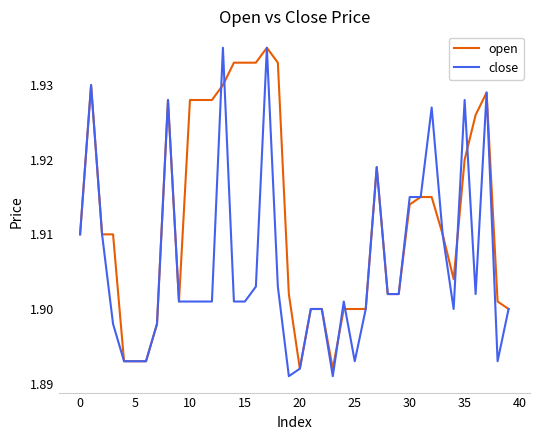

Which series has the largest total across all categories?

open